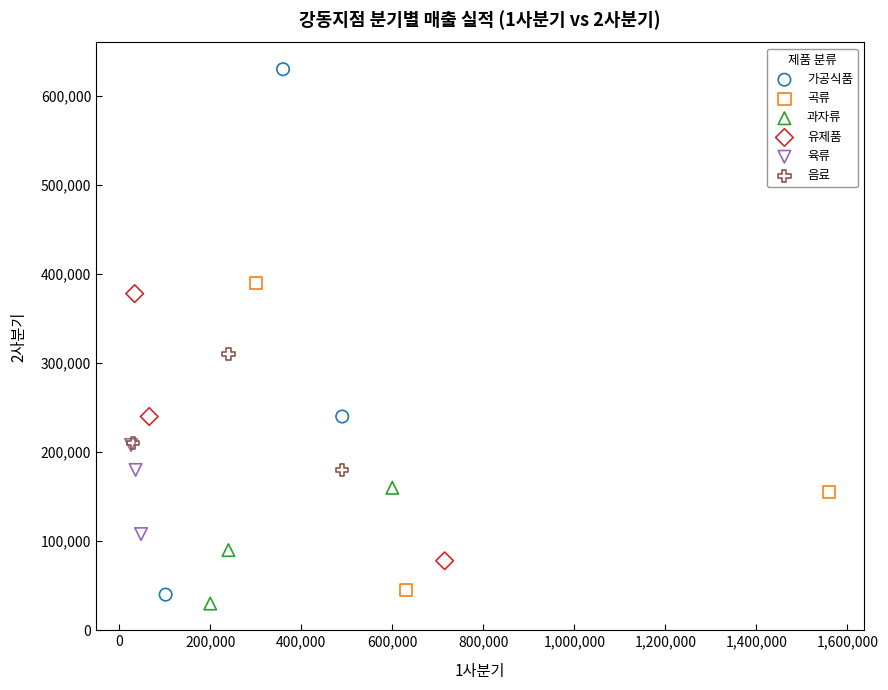

Which series contains the highest Y value?

가공식품